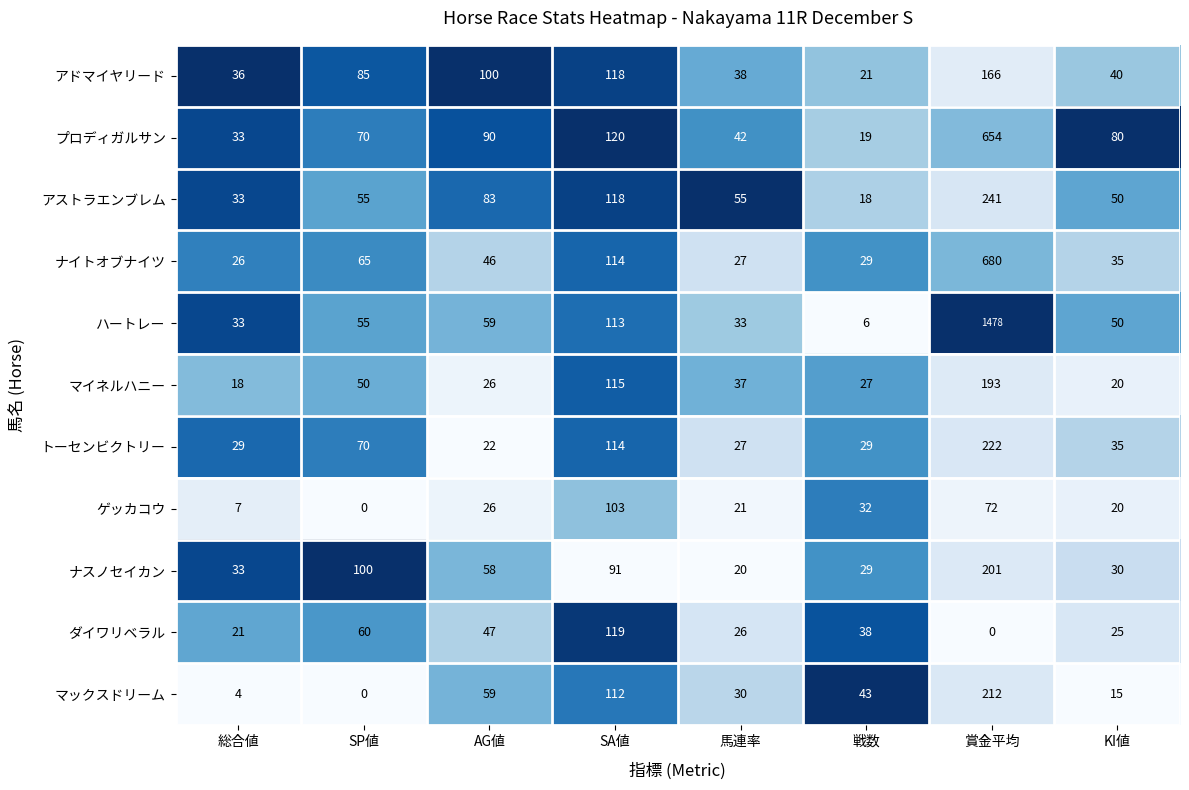

At which label does ハートレー reach its minimum?

戦数